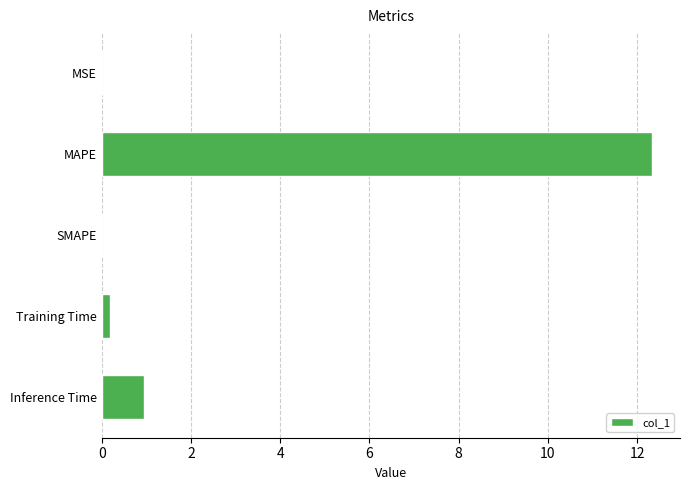

Which category has the highest value across all series?

MAPE